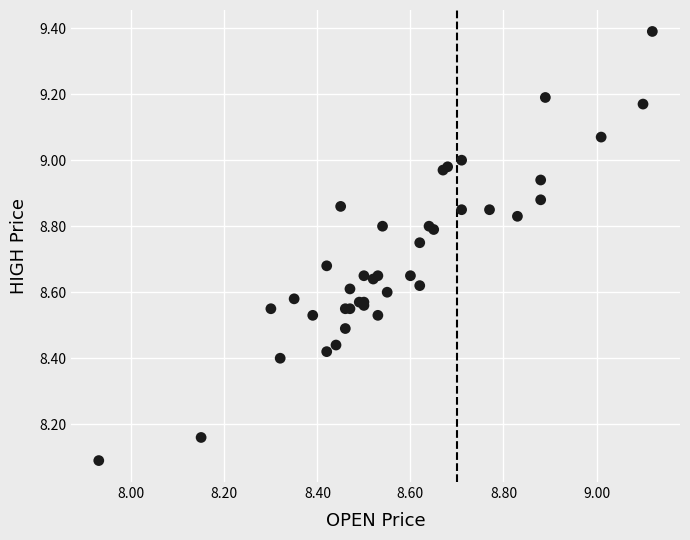

What Y value in the scatter plot is closest to 8?

8.1